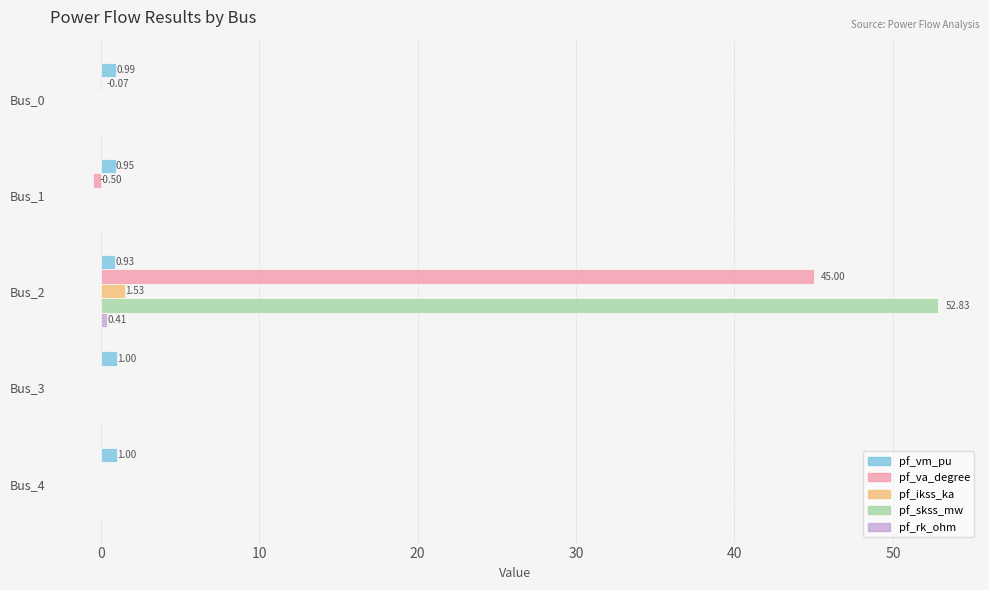

At which category is the sum across all series the highest?

Bus_2